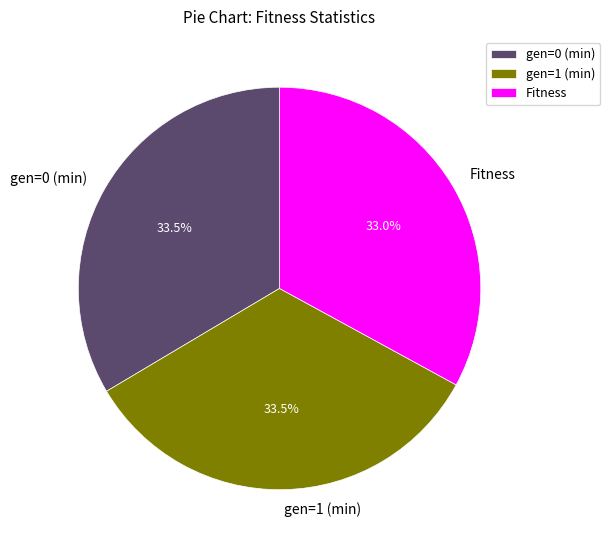

Between gen=1 (min) and Fitness, which is larger?

gen=1 (min)